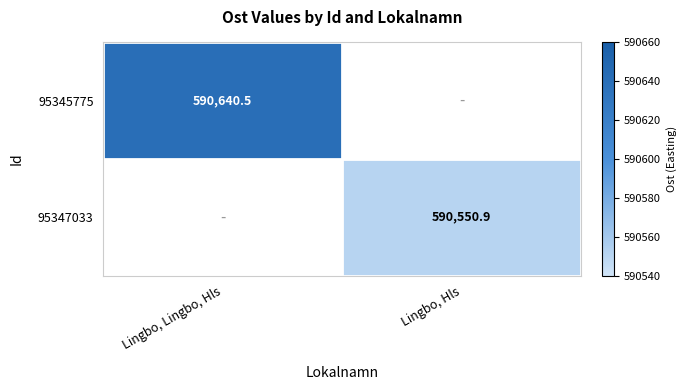

The value of 95345775 at Lingbo, Lingbo, Hls is 590640.5. True or false?

True